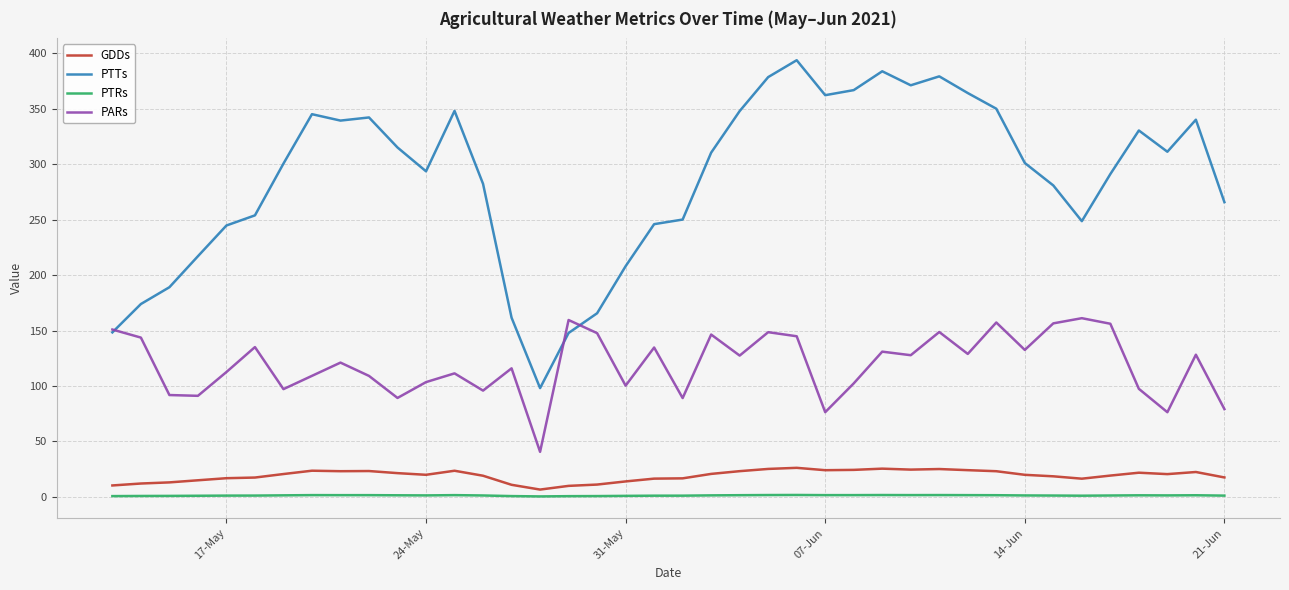

Which series has the largest total across all categories?

PTTs